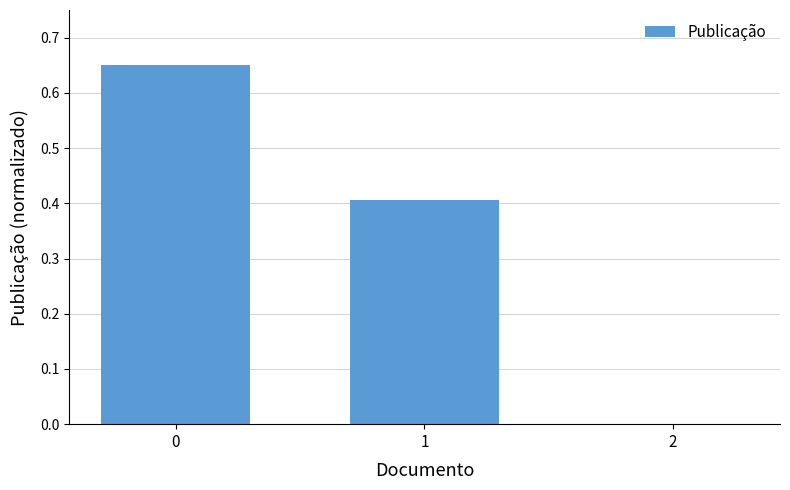

The value at 1 is 0.4. True or false?

True